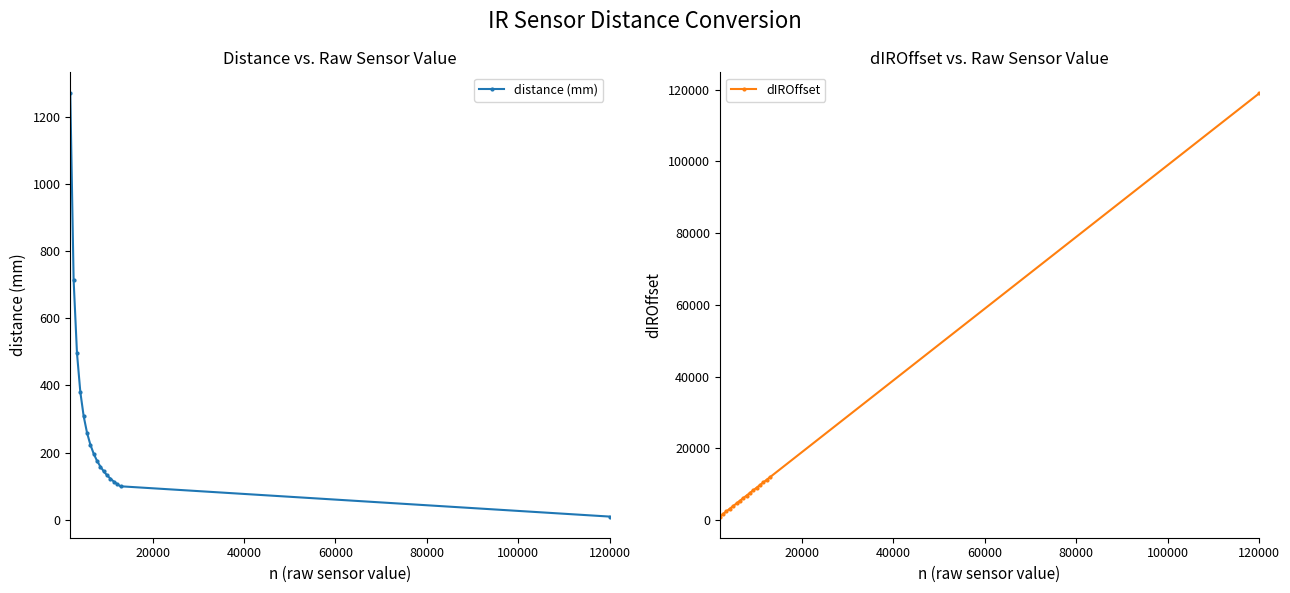

Reading left to right, transcribe all the data shown in this chart.

distance (mm): 1268.8	713.5	496.3	380.5	308.5	259.4	223.8	196.8	175.6	158.5	144.5	132.7	122.7	114.1	106.7	100.1	10.0
dIROffset: 942.0	1675.0	2408.0	3141.0	3874.0	4607.0	5340.0	6073.0	6806.0	7539.0	8272.0	9005.0	9738.0	10471.0	11204.0	11937.0	118942.0